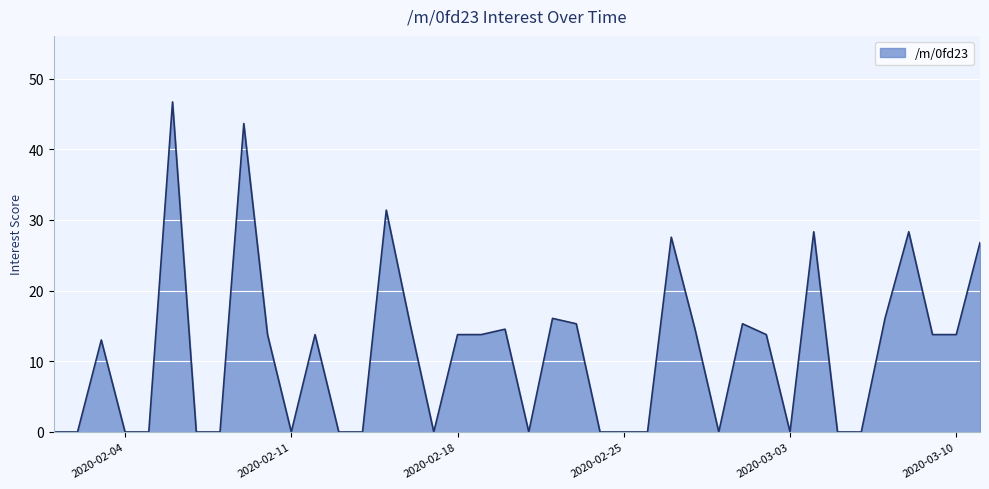

What is the maximum value shown in the chart?

46.7